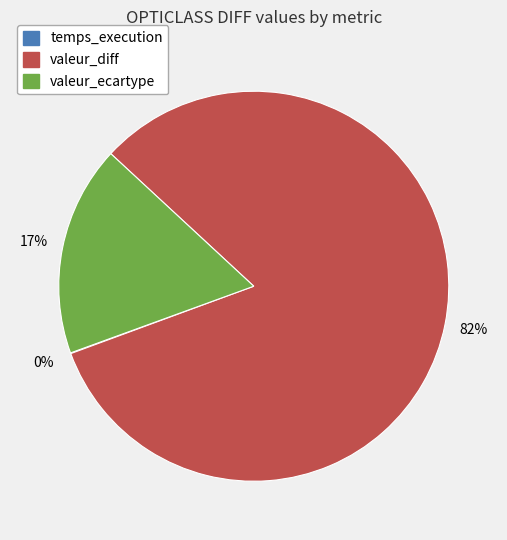

The valeur_ecartype slice represents 17% of the pie. True or false?

True